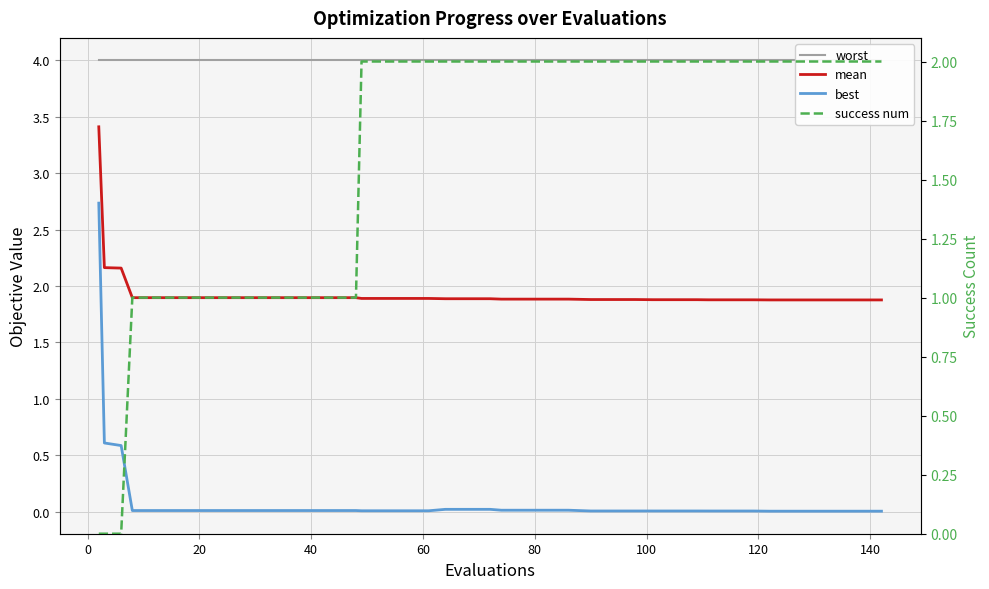

What is the difference between the maximum and minimum values in the best series?

2.7